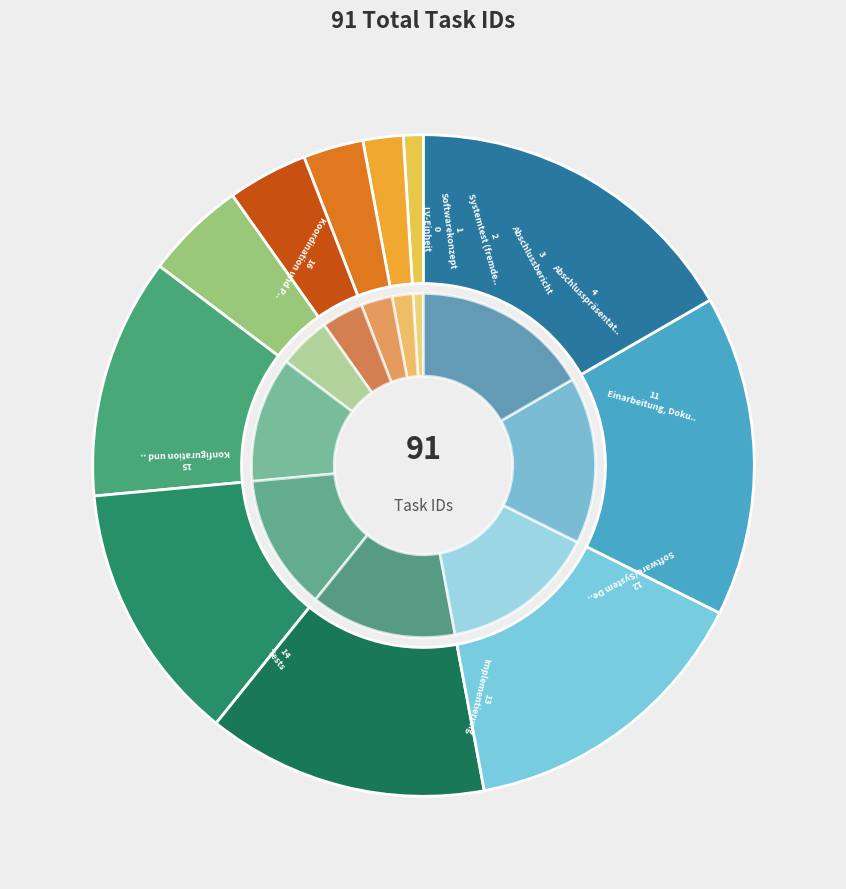

True or false: Systemtest (fremdes System) accounts for 2% of the total.

True